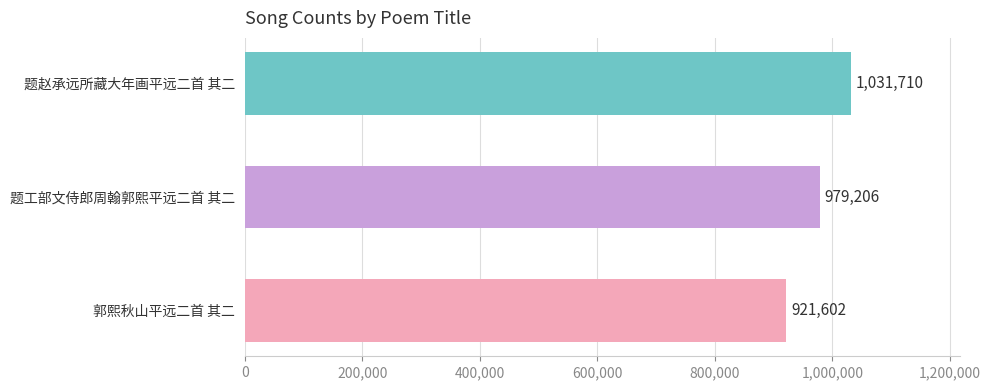

Reading top to bottom, what are all the values shown in this chart?

题赵承远所藏大年画平远二首 其二=1031710	题工部文侍郎周翰郭熙平远二首 其二=979206	郭熙秋山平远二首 其二=921602